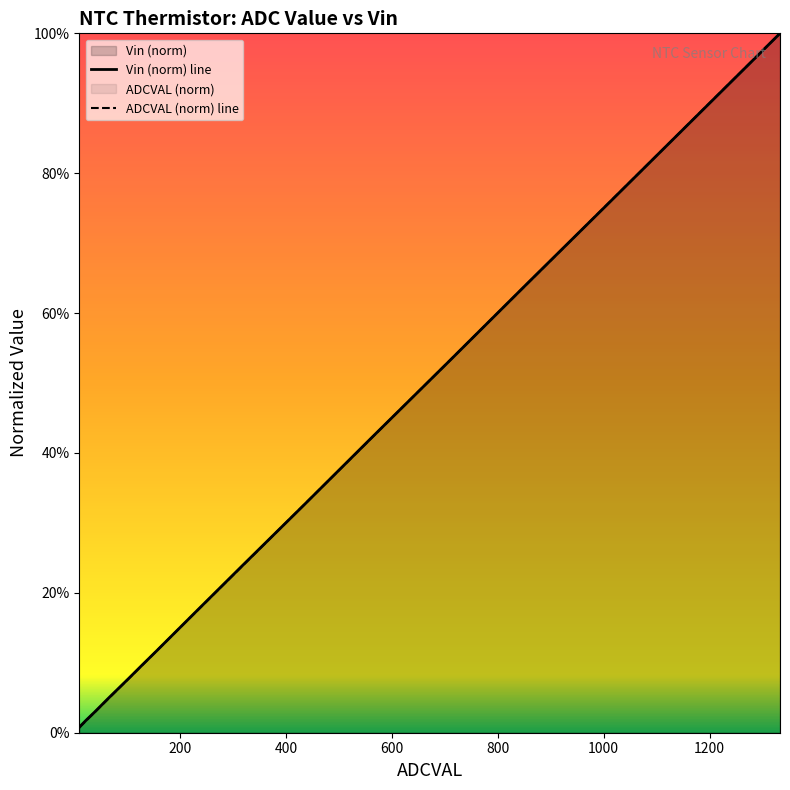

What is the sum of all ADCVAL values?

6.3